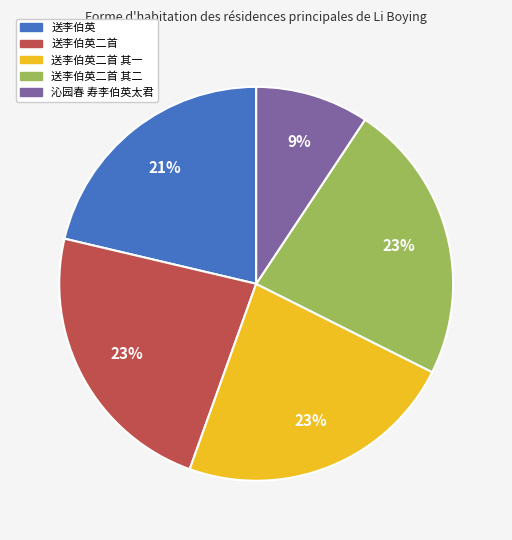

The 沁园春 寿李伯英太君 slice represents 9% of the pie. True or false?

True